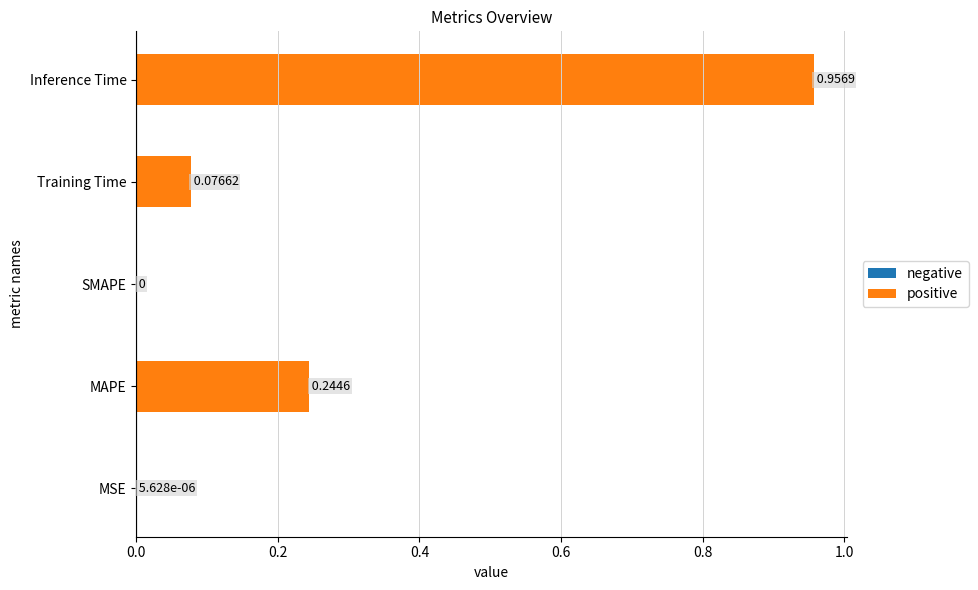

What is the change in value from MSE to MAPE?

+0.2